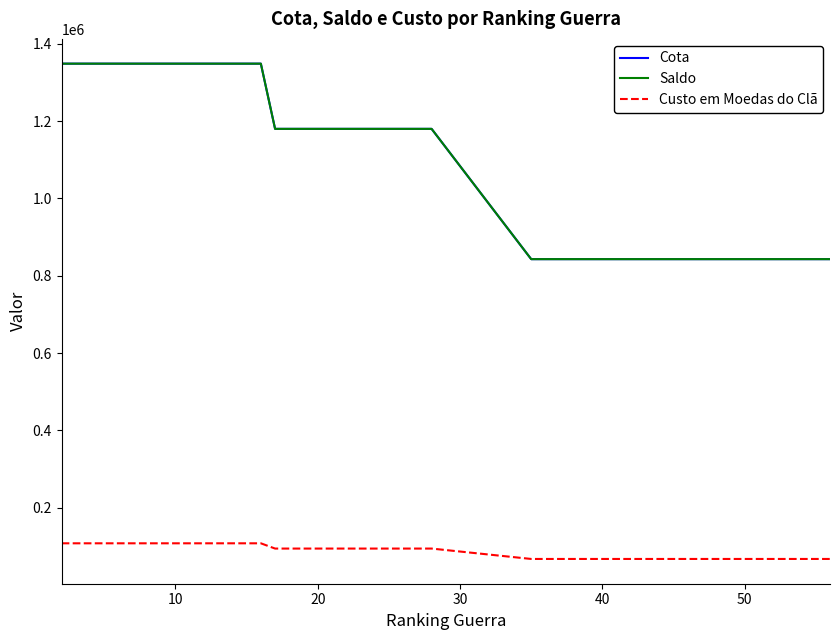

Which series has the widest spread of values?

Cota